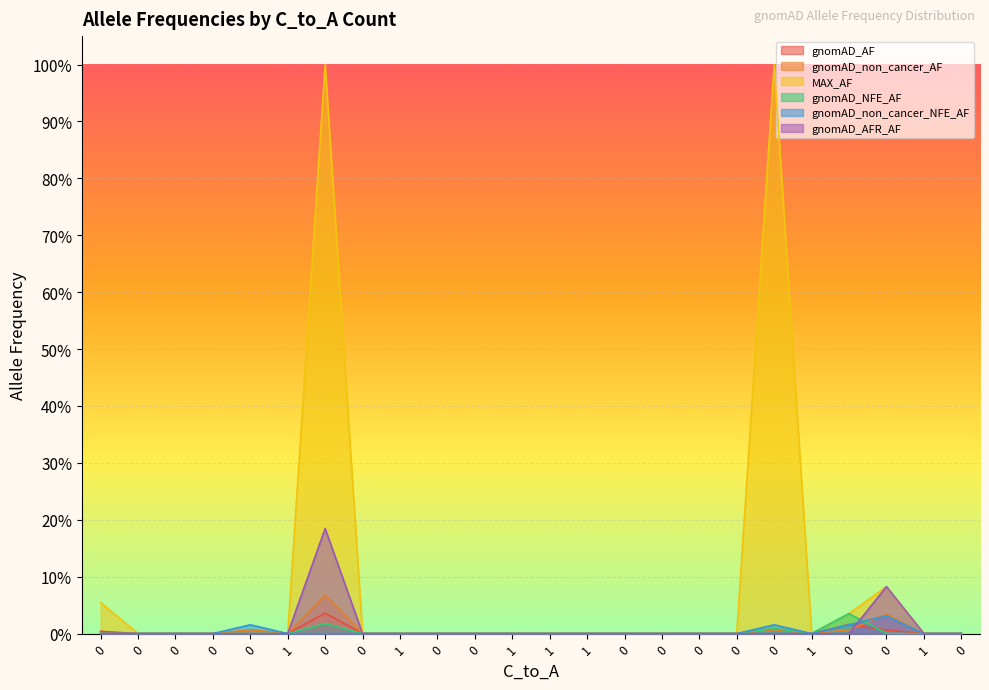

True or false: gnomAD_AF and MAX_AF cross at least once.

False